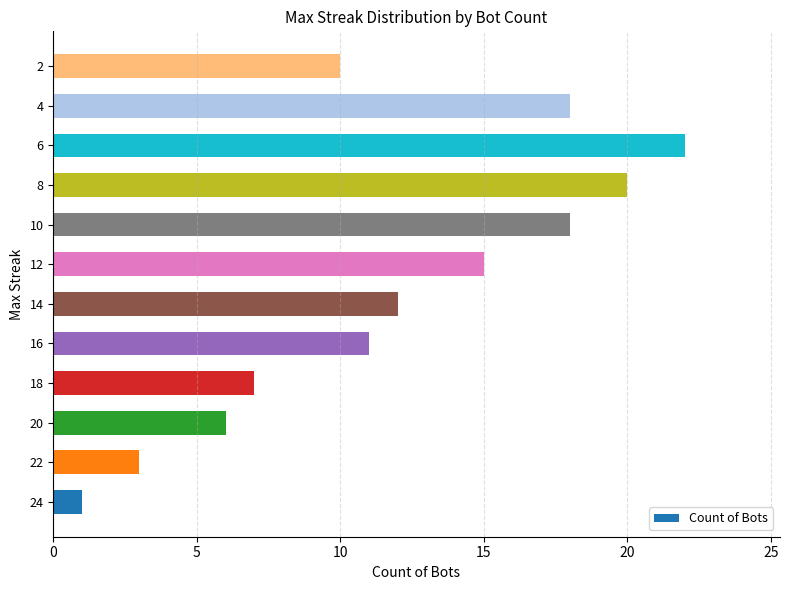

Is it true that the value at 6 is 36?

False